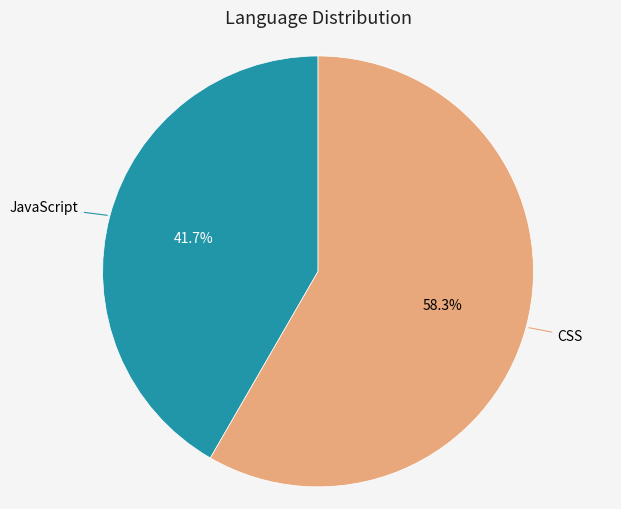

Between CSS and JavaScript, which is larger?

CSS